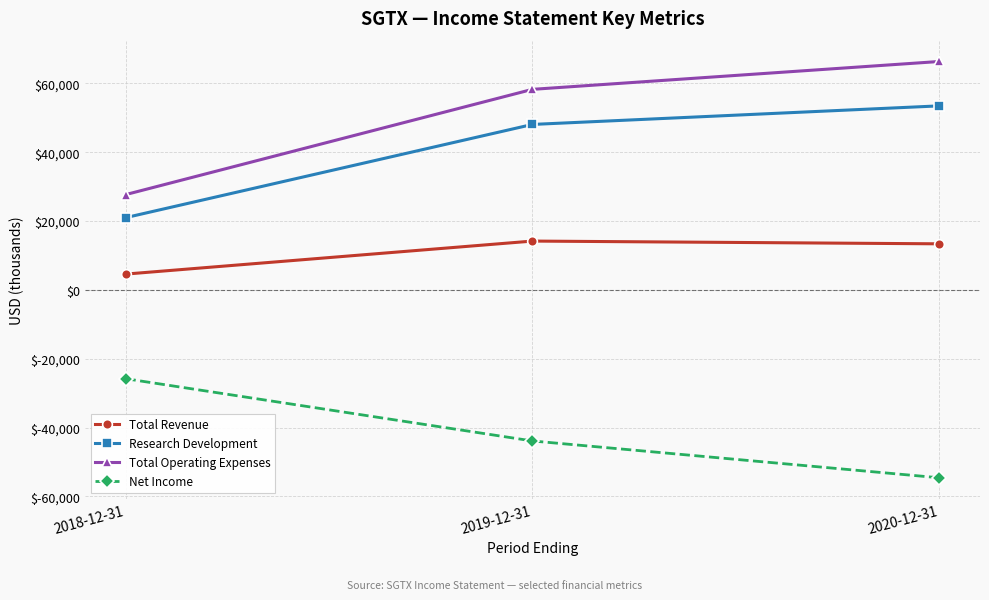

What are all the series names shown in the legend?

Total Revenue, Research Development, Total Operating Expenses, Net Income